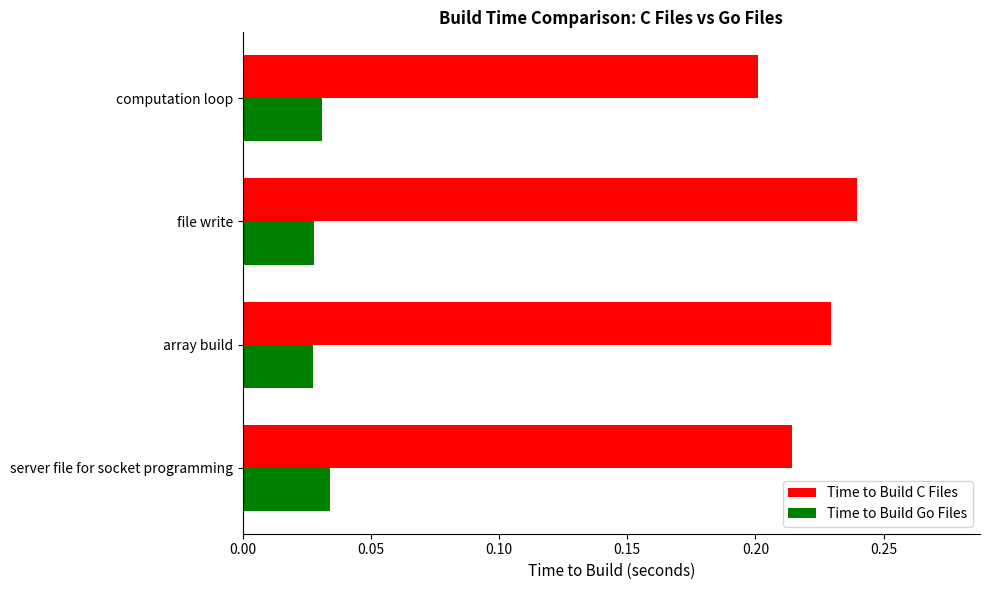

Where is Time to Build C Files nearest to the value 0?

computation loop